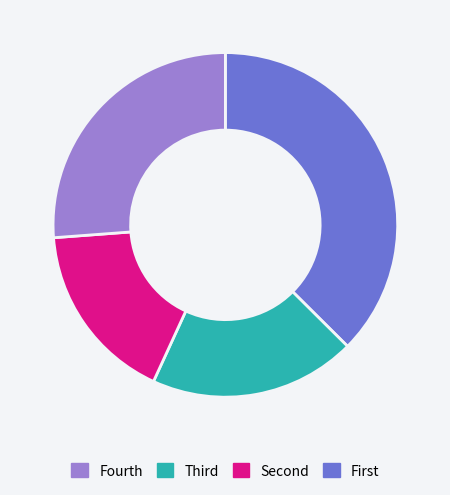

Does any single category account for the majority?

No